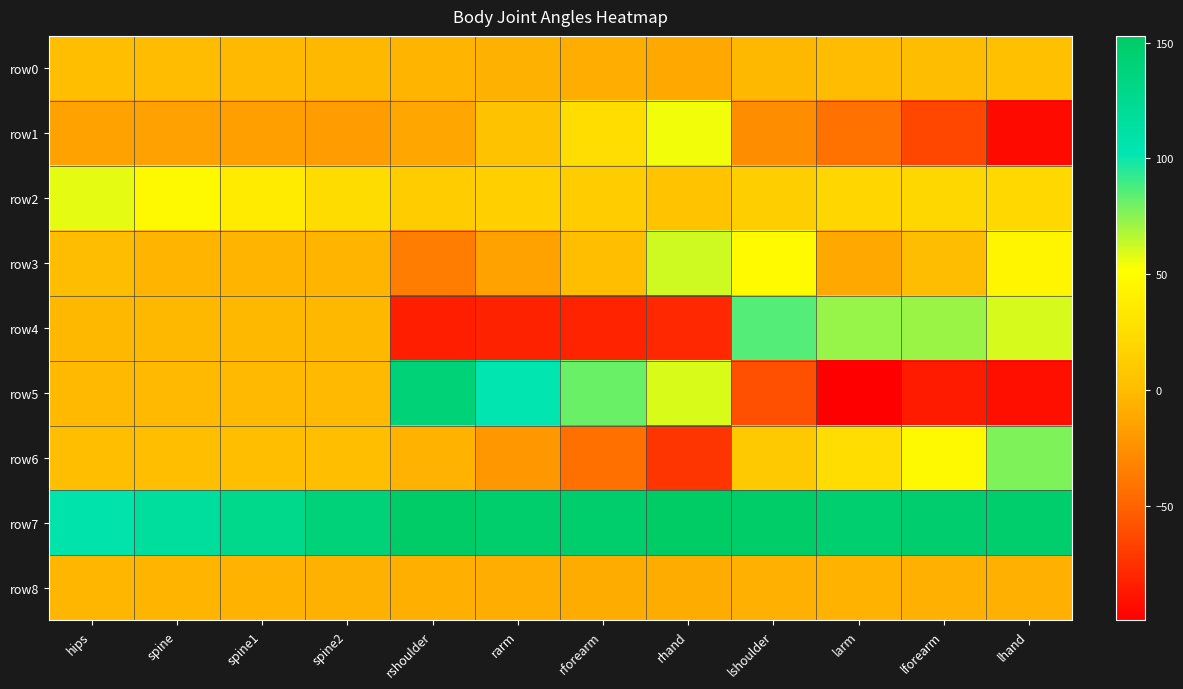

Which series has the widest spread of values?

row5